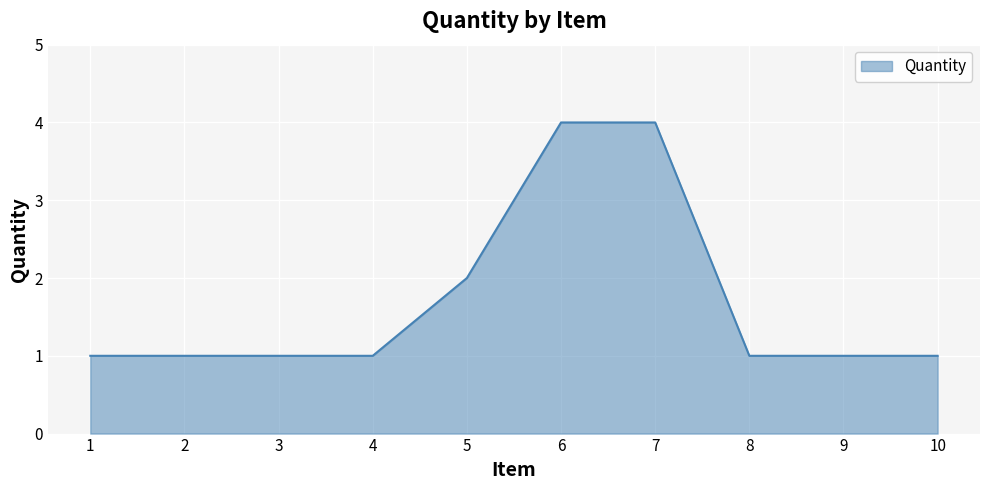

What is the maximum value shown in the chart?

4